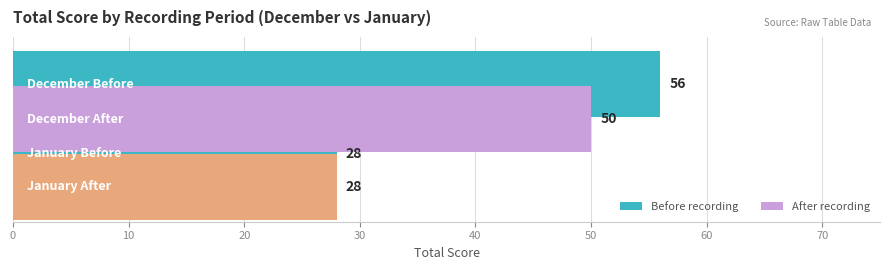

What is the difference between the maximum and minimum values in the After recording series?

22